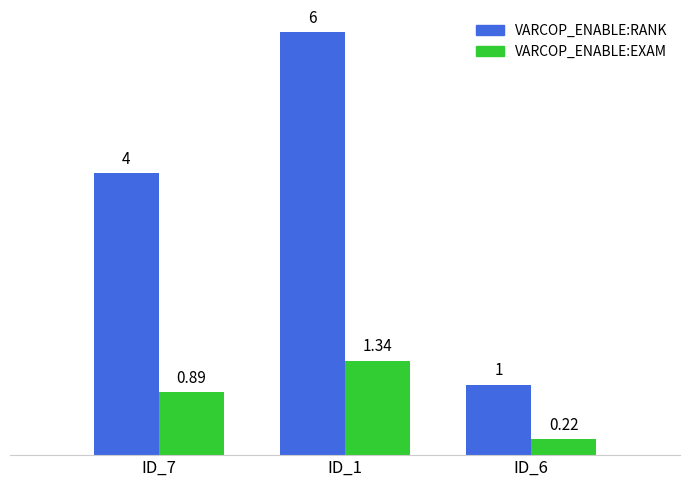

At which category is the sum across all series the highest?

ID_1